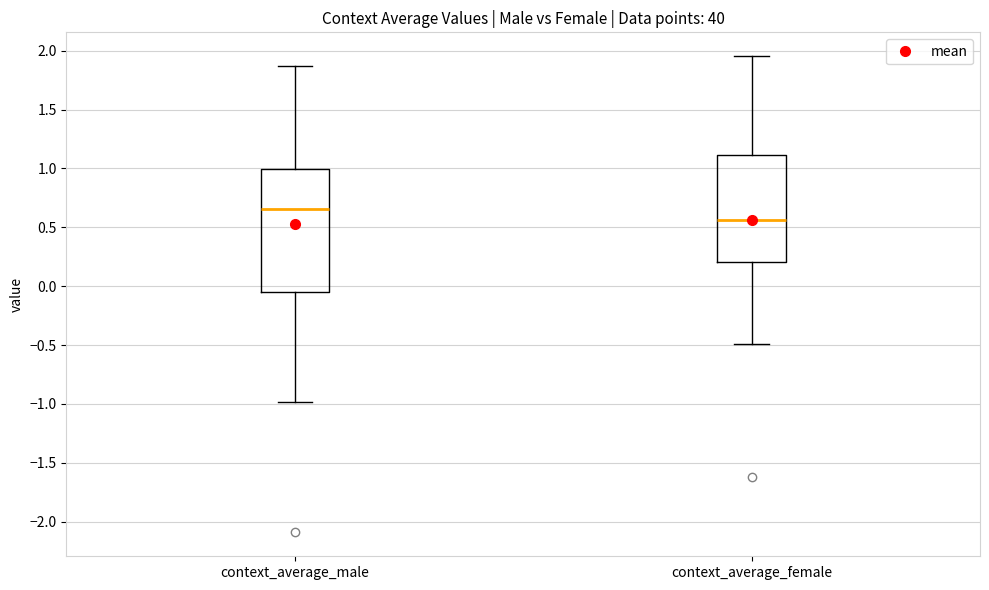

Which box's median line is the highest?

context_average_male